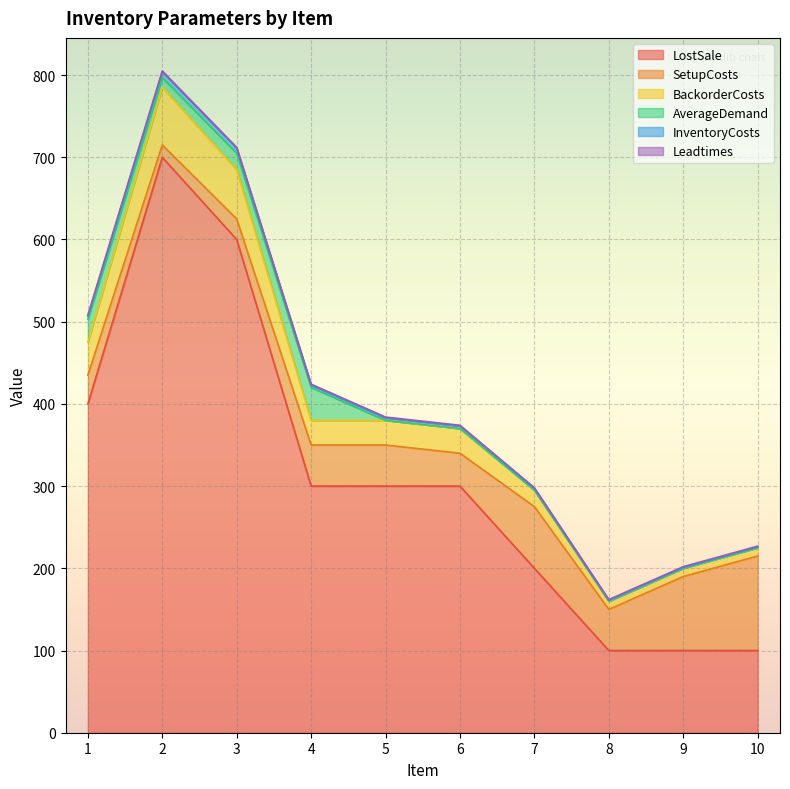

At which label is BackorderCosts closest to 472?

1